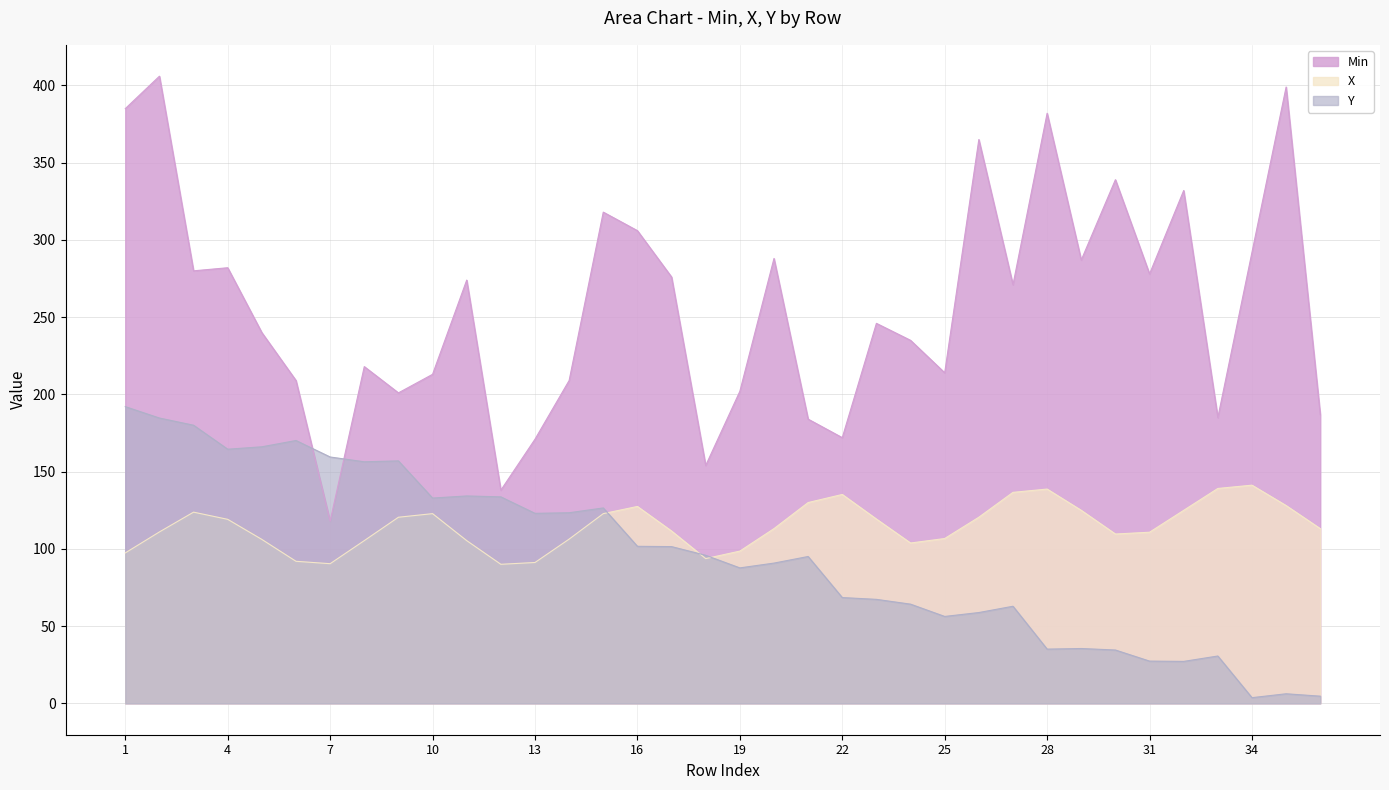

Which series has the widest spread of values?

Min